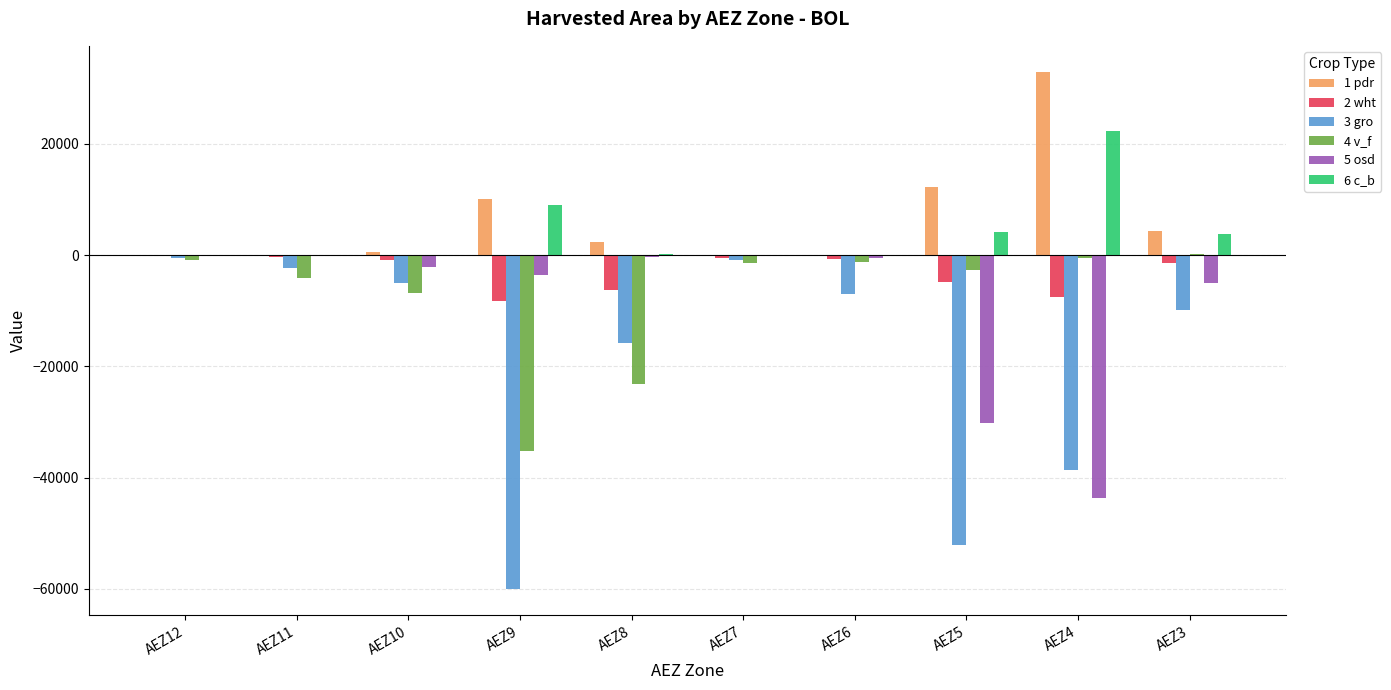

Which series has the largest range (max minus min)?

3 gro